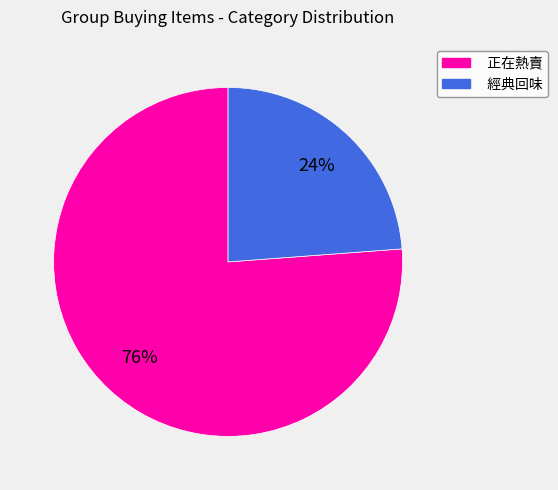

Do 經典回味 and 正在熱賣 together represent more than half of the pie?

Yes